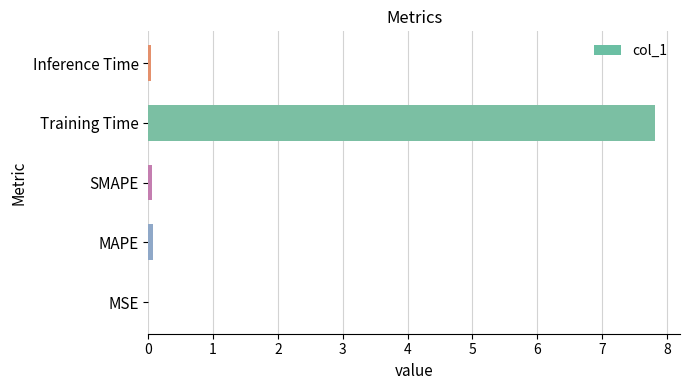

True or false: the data shows 7.8 at Training Time.

True